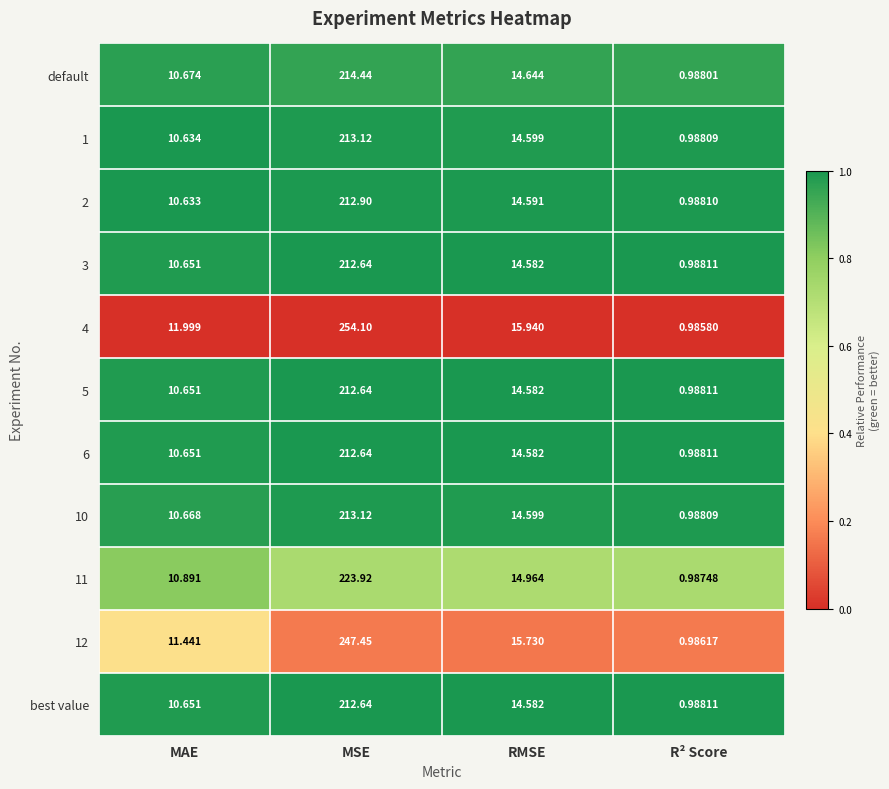

At which label does 12 reach its minimum?

R² Score